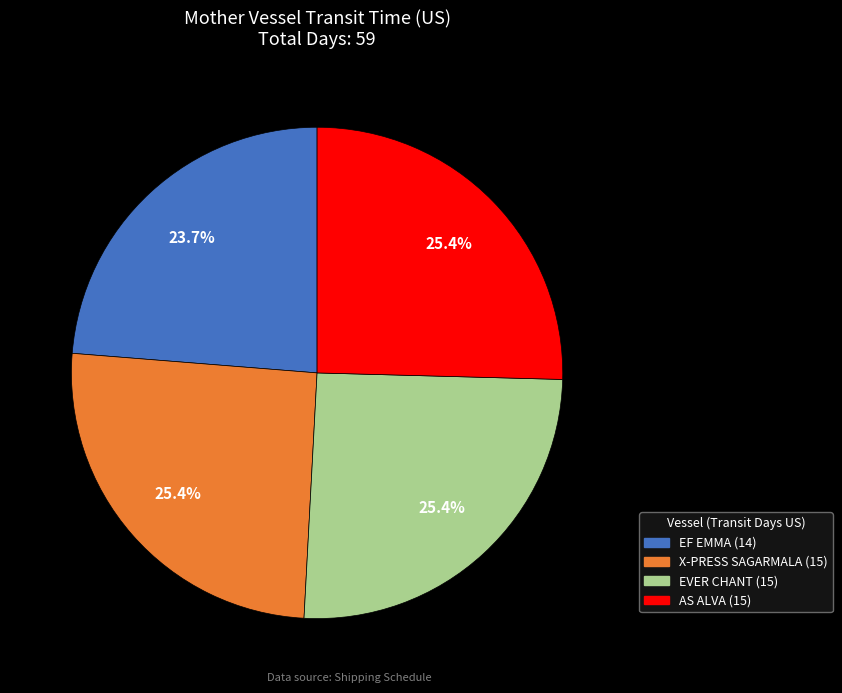

How much of the chart is everything except EF EMMA?

76.3%